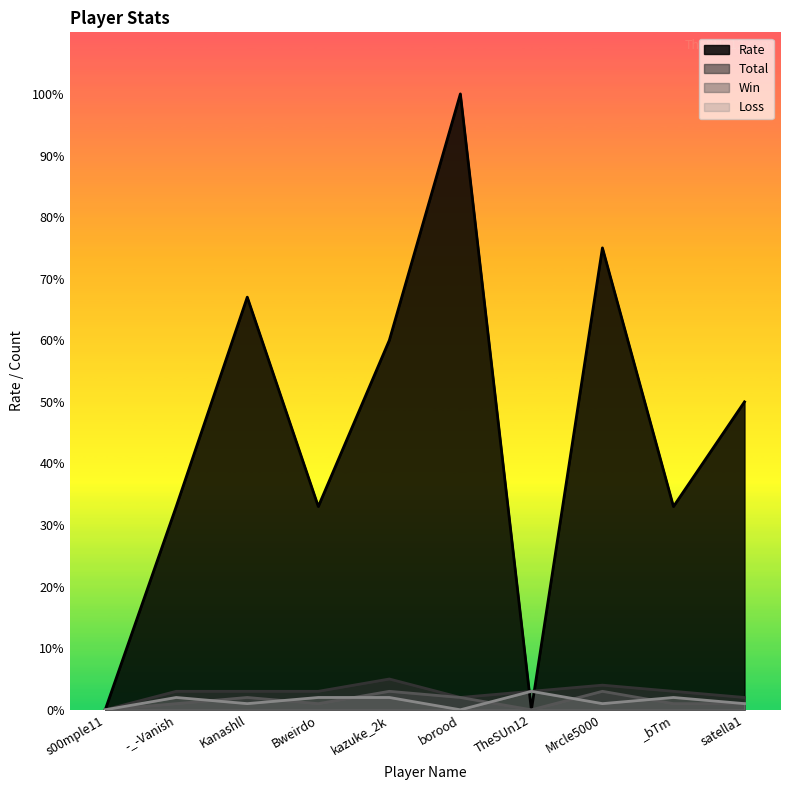

Does the chart display data point markers on the line(s)?

No